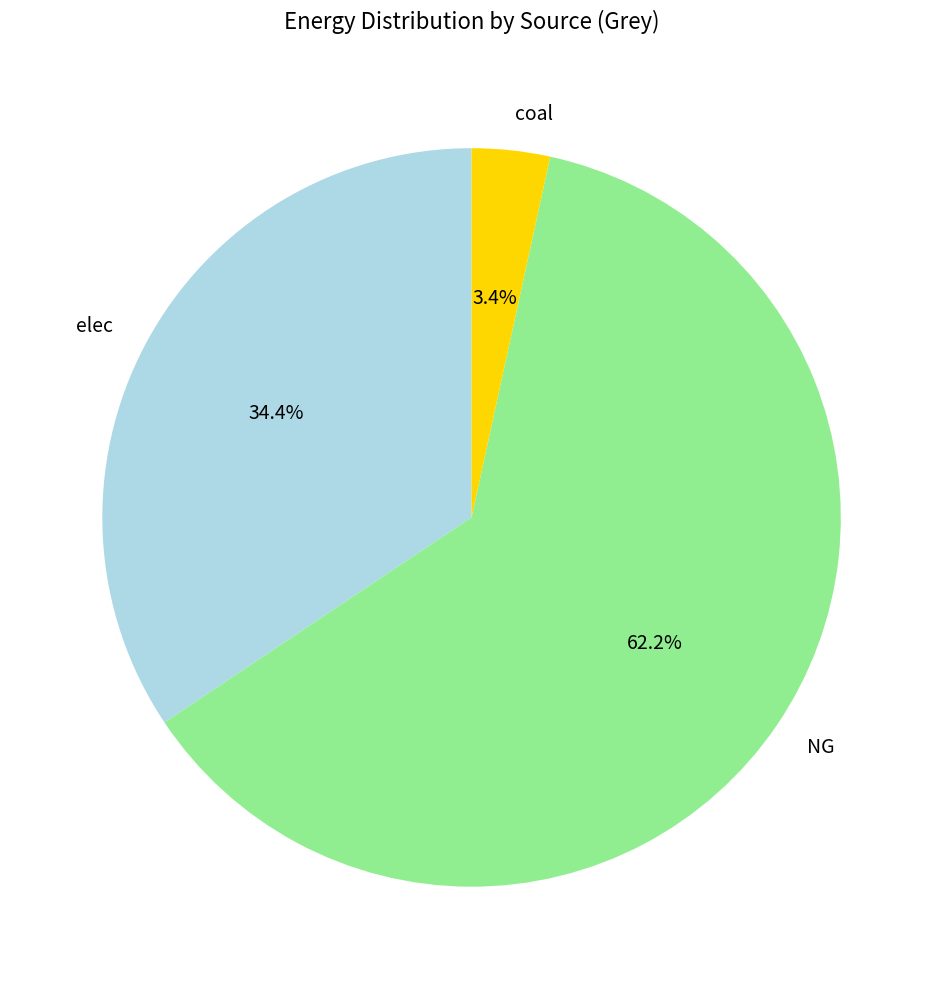

Which category has the smallest portion of the pie?

coal